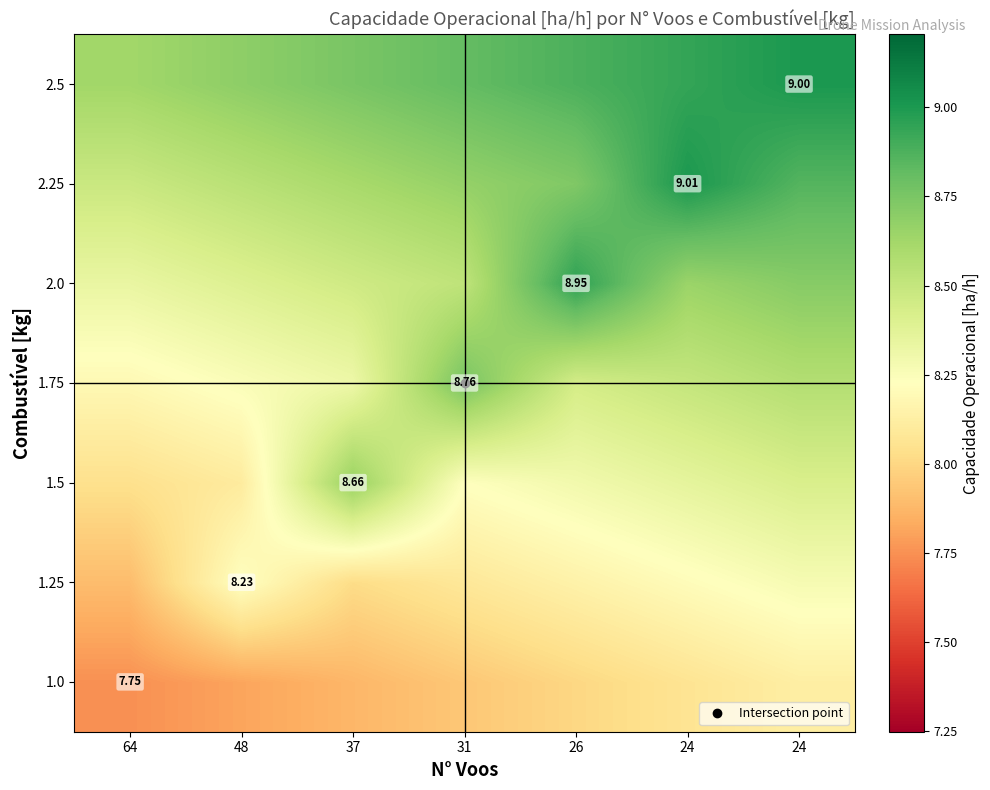

The 1.5 series shows 11.7 at 48. True or false?

False